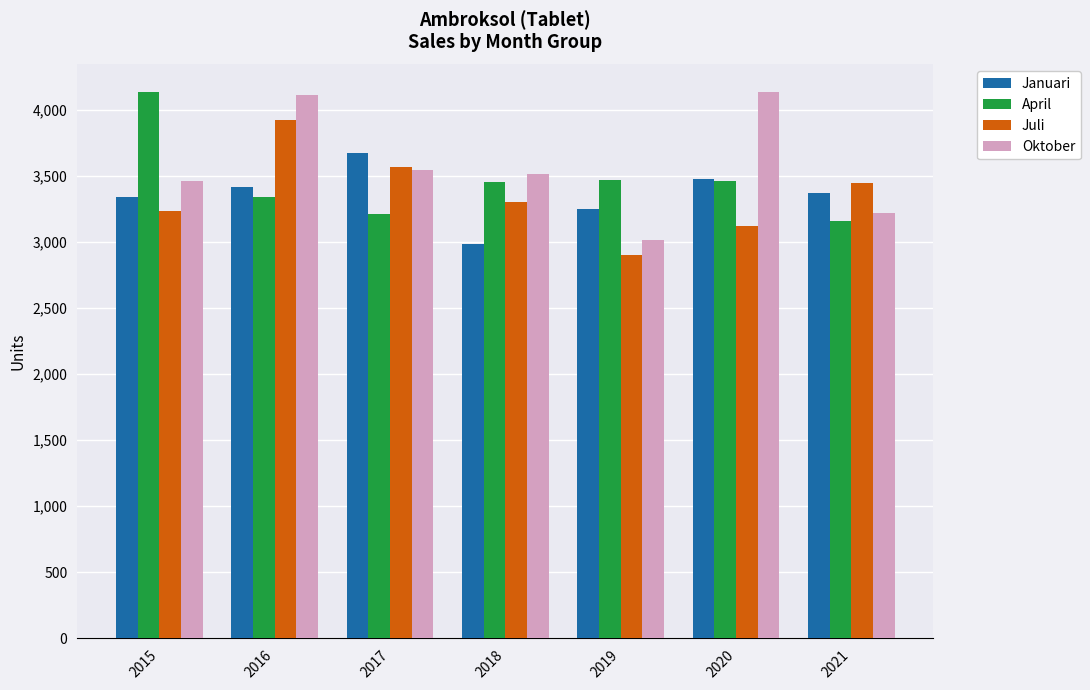

What is the approximate value of Oktober at 2017?

3545